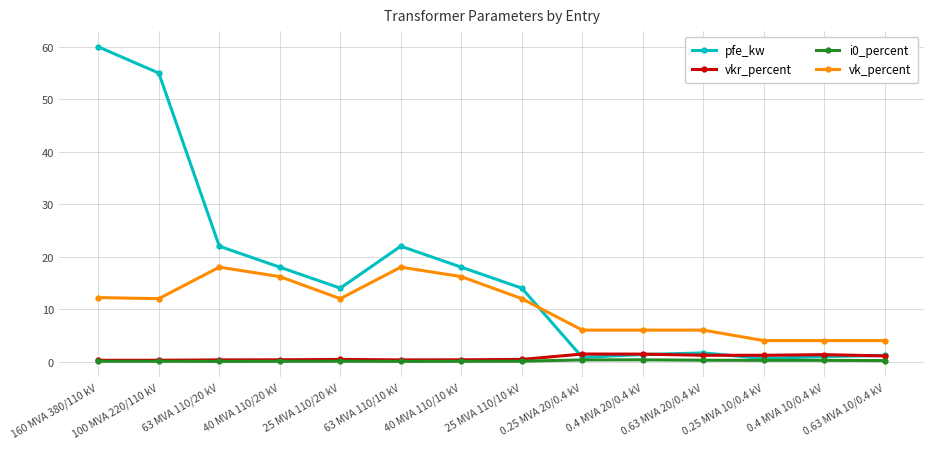

True or false: pfe_kw has a value of 0.8 at 0.25 MVA 20/0.4 kV.

True